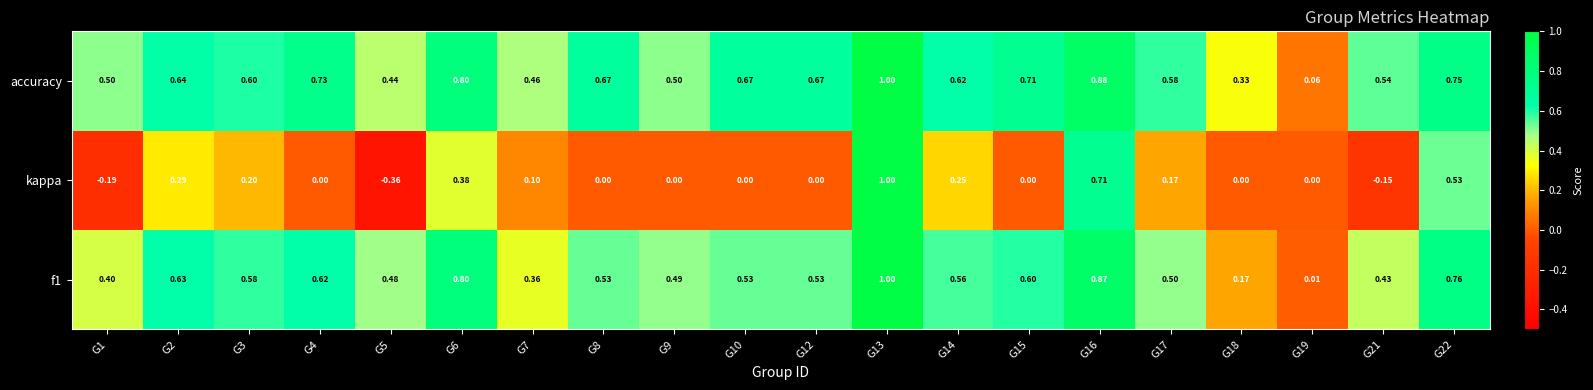

Which series has the largest range (max minus min)?

kappa